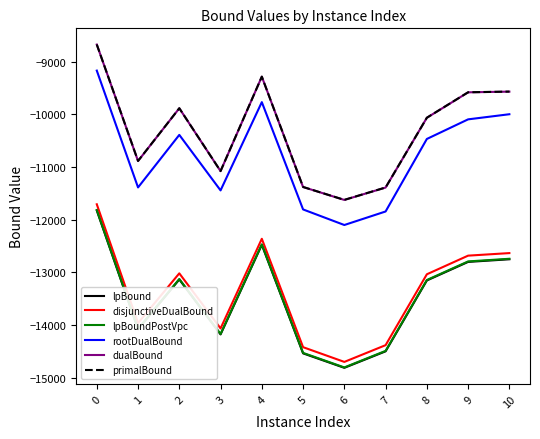

True or false: lpBoundPostVpc and disjunctiveDualBound intersect in this chart.

False